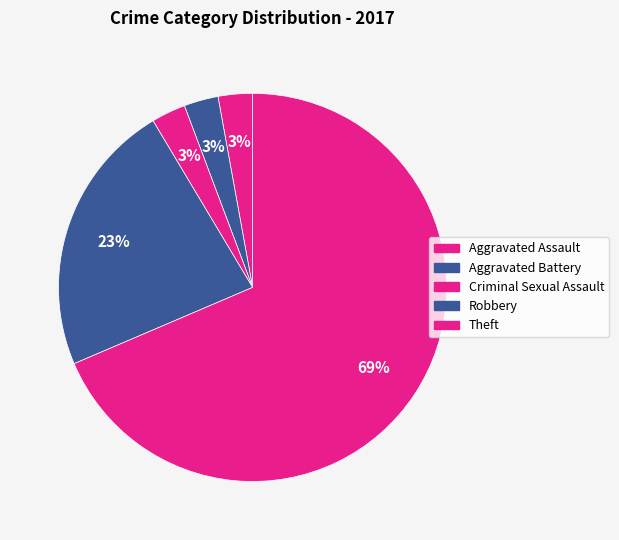

How many slices are in this pie chart?

5